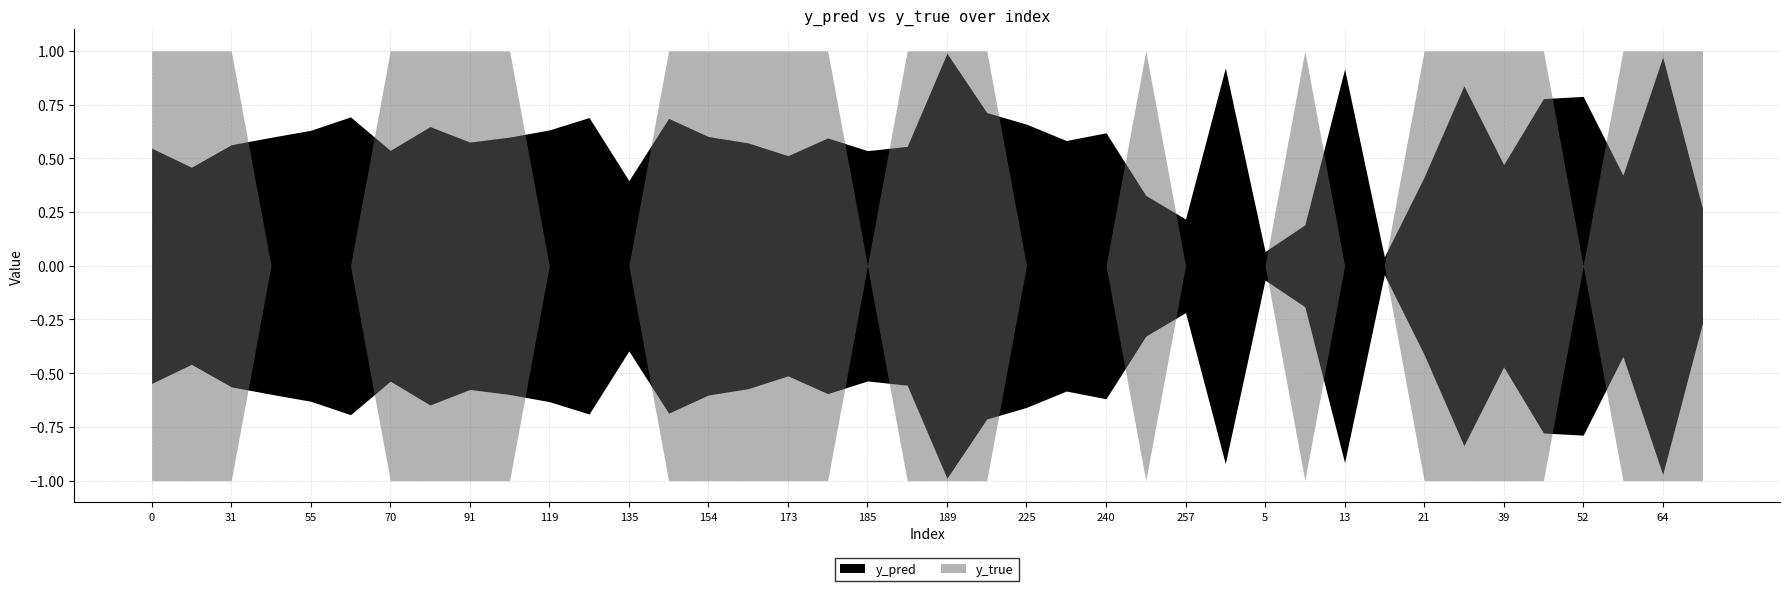

What are all the series names shown in the legend?

y_pred, y_true